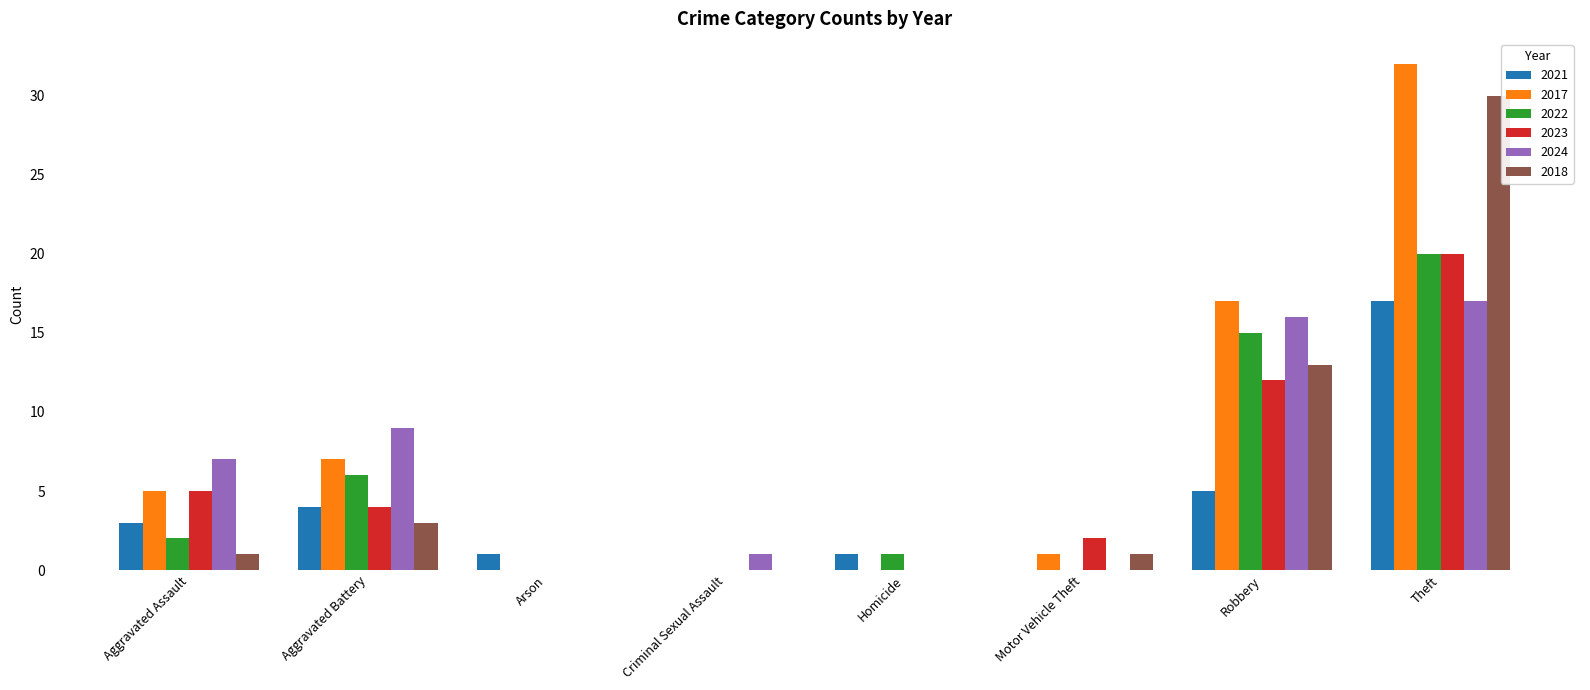

Reading right to left, extract all data points from this chart.

2021: Theft=17	Robbery=5	Motor Vehicle Theft=0	Homicide=1	Criminal Sexual Assault=0	Arson=1	Aggravated Battery=4	Aggravated Assault=3
2017: Theft=32	Robbery=17	Motor Vehicle Theft=1	Homicide=0	Criminal Sexual Assault=0	Arson=0	Aggravated Battery=7	Aggravated Assault=5
2022: Theft=20	Robbery=15	Motor Vehicle Theft=0	Homicide=1	Criminal Sexual Assault=0	Arson=0	Aggravated Battery=6	Aggravated Assault=2
2023: Theft=20	Robbery=12	Motor Vehicle Theft=2	Homicide=0	Criminal Sexual Assault=0	Arson=0	Aggravated Battery=4	Aggravated Assault=5
2024: Theft=17	Robbery=16	Motor Vehicle Theft=0	Homicide=0	Criminal Sexual Assault=1	Arson=0	Aggravated Battery=9	Aggravated Assault=7
2018: Theft=30	Robbery=13	Motor Vehicle Theft=1	Homicide=0	Criminal Sexual Assault=0	Arson=0	Aggravated Battery=3	Aggravated Assault=1